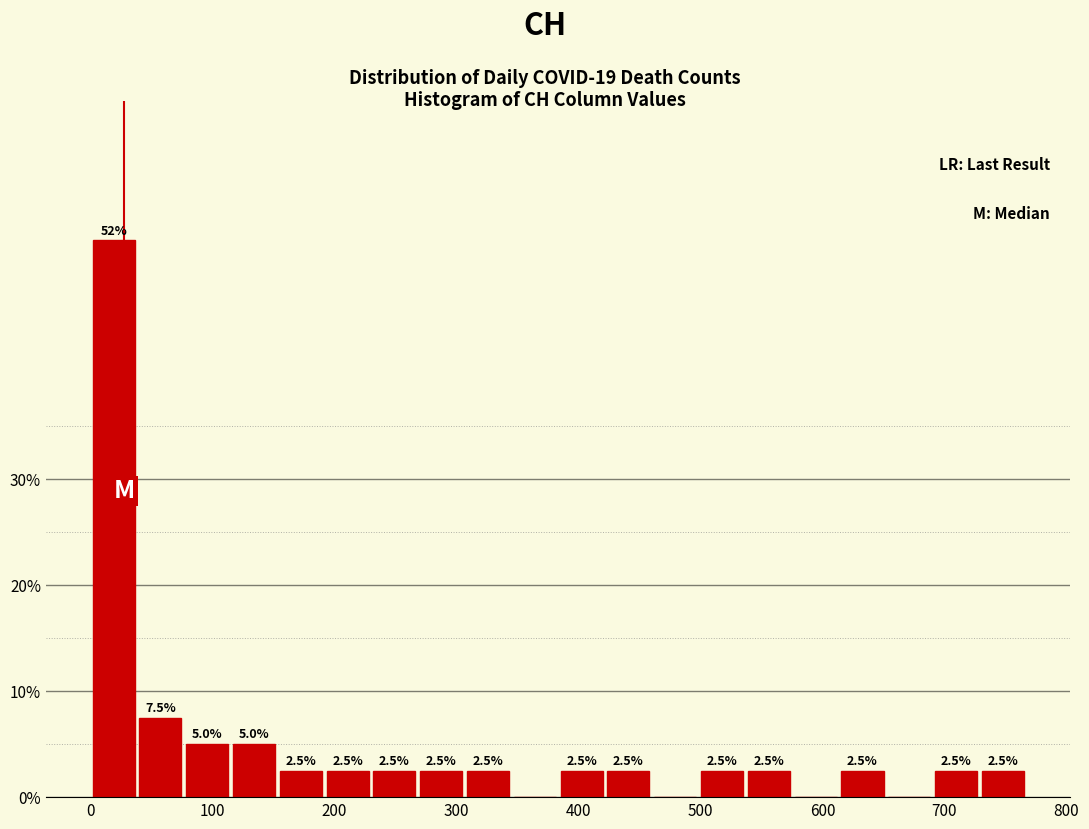

Around what value on the x-axis is the tallest bar? Give the approximate position of its centre, as read against the axis.

20